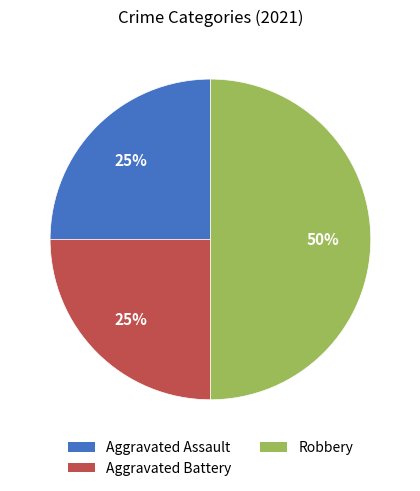

The Aggravated Battery slice represents 25% of the pie. True or false?

True